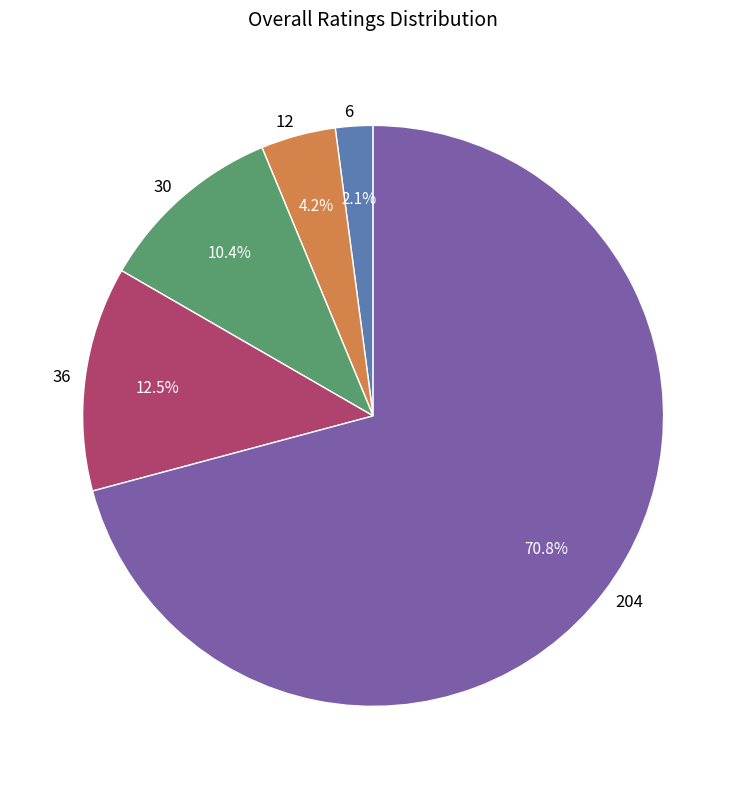

Is it true that 30 is 10% of the pie?

True